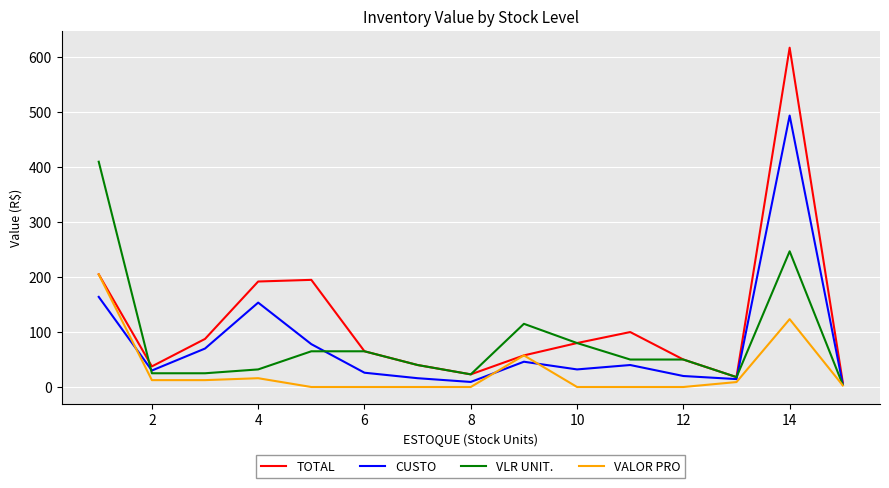

Does the chart display data point markers on the line(s)?

No